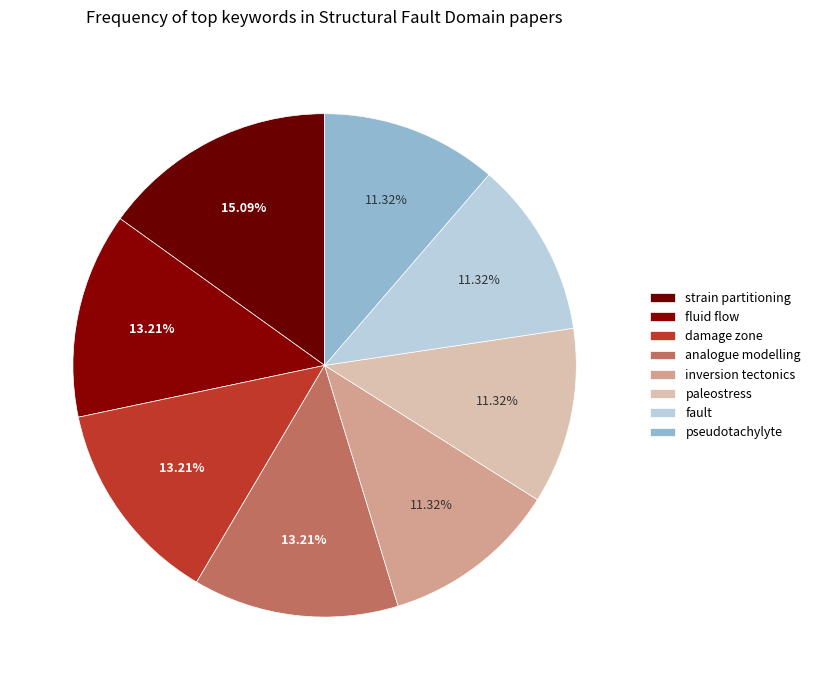

To the nearest percent, what percentage of the pie is inversion tectonics?

11%